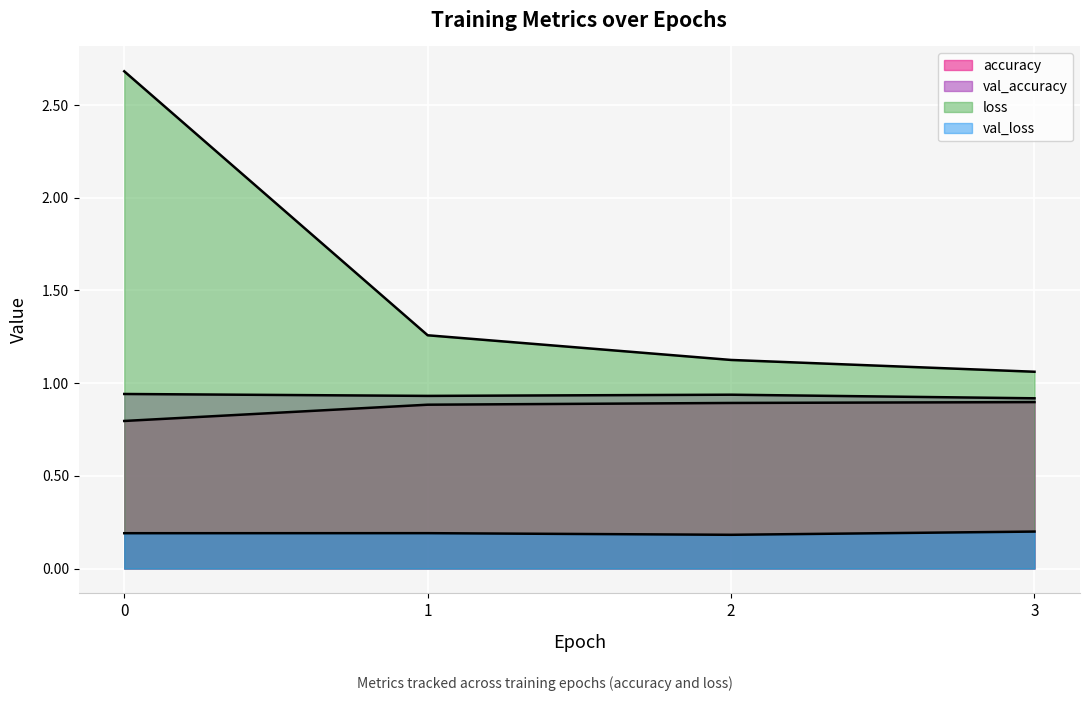

What are all the series names shown in the legend?

accuracy, val_accuracy, loss, val_loss